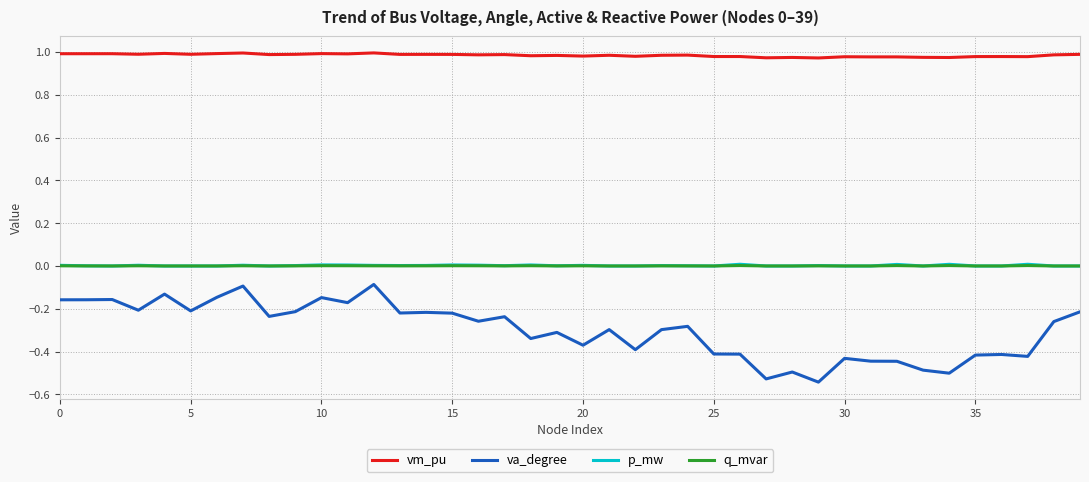

What are all the series names shown in the legend?

vm_pu, va_degree, p_mw, q_mvar